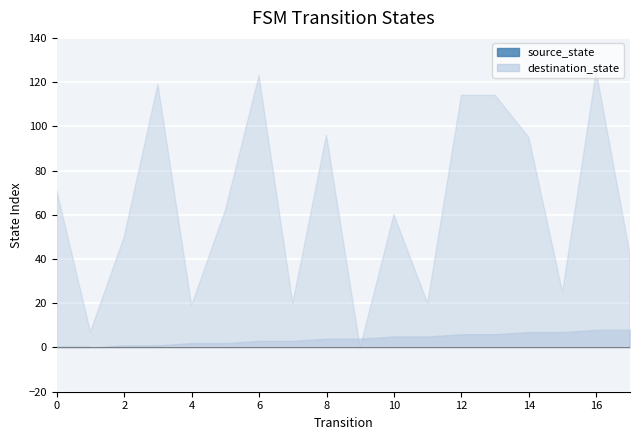

How many interior local peaks does the destination_state series have?

5